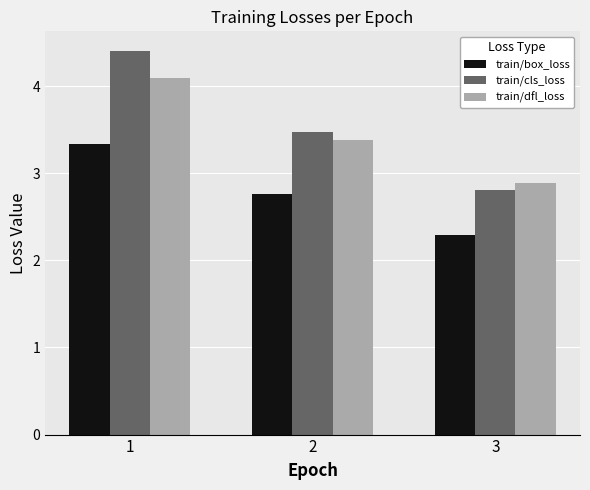

Rank the series by their maximum value, from lowest to highest.

train/box_loss, train/dfl_loss, train/cls_loss